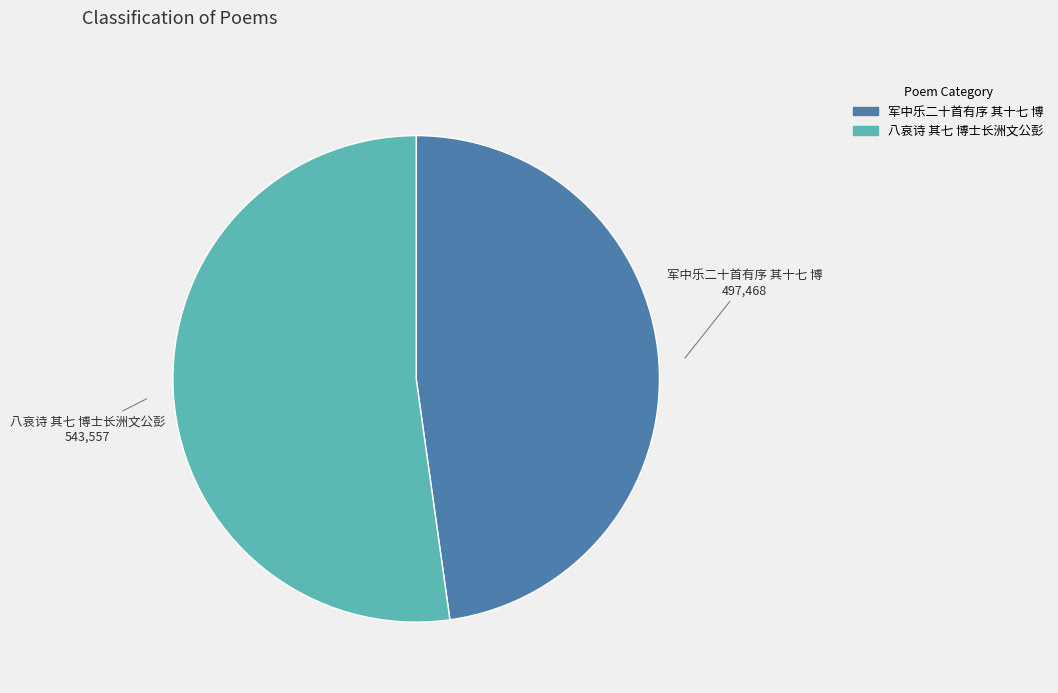

Count the number of slices in the pie.

2